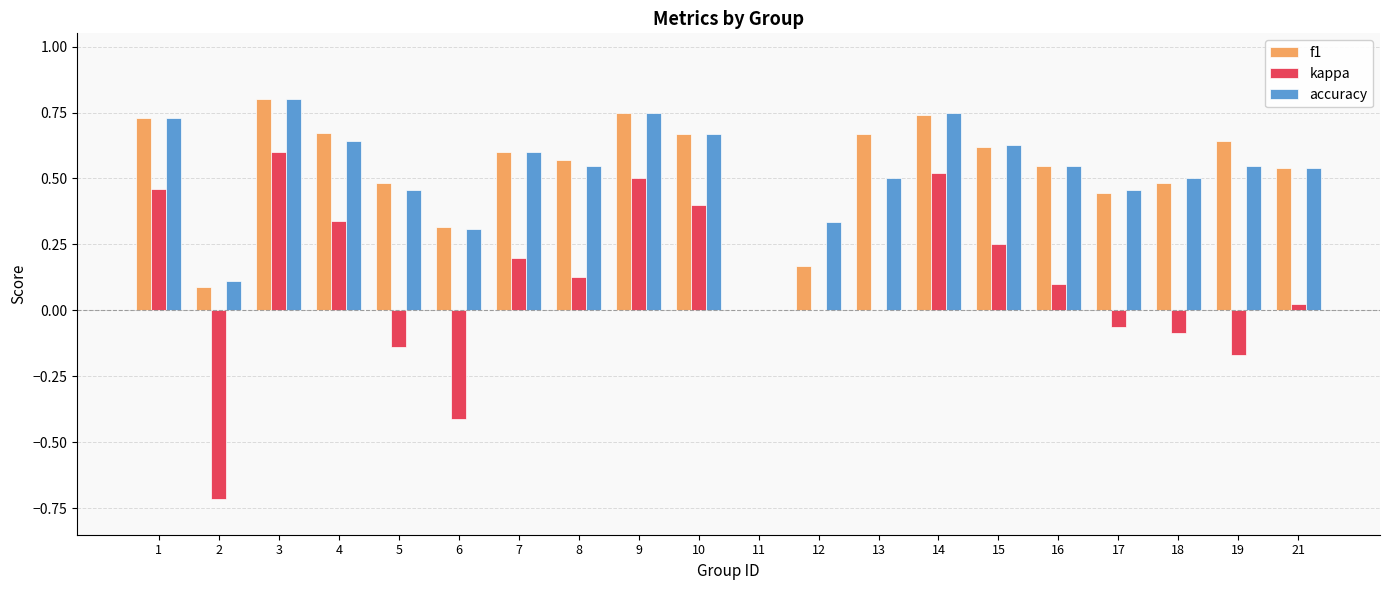

At which category does the chart reach its peak across all series?

3